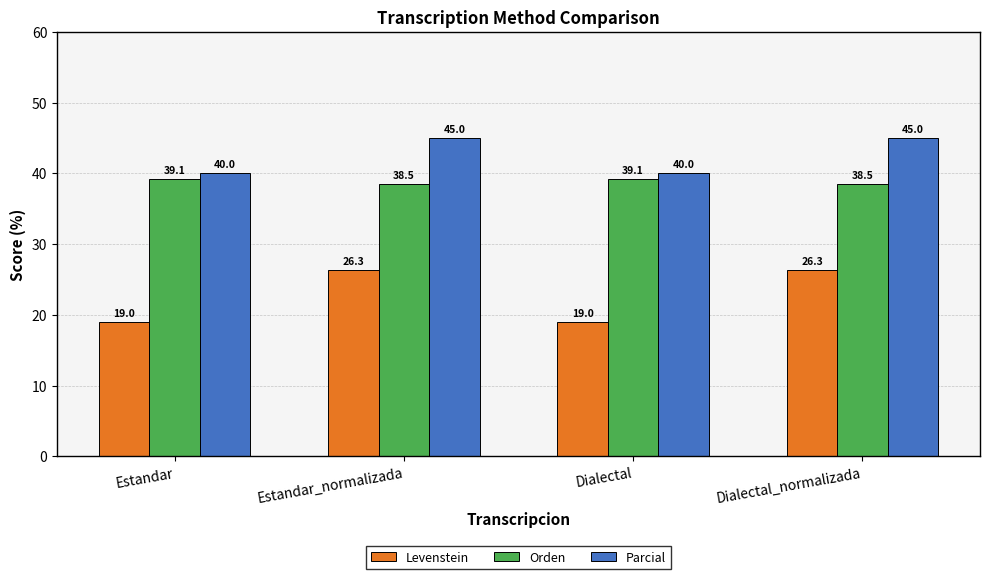

What is the difference between the maximum and minimum values in the Levenstein series?

7.3